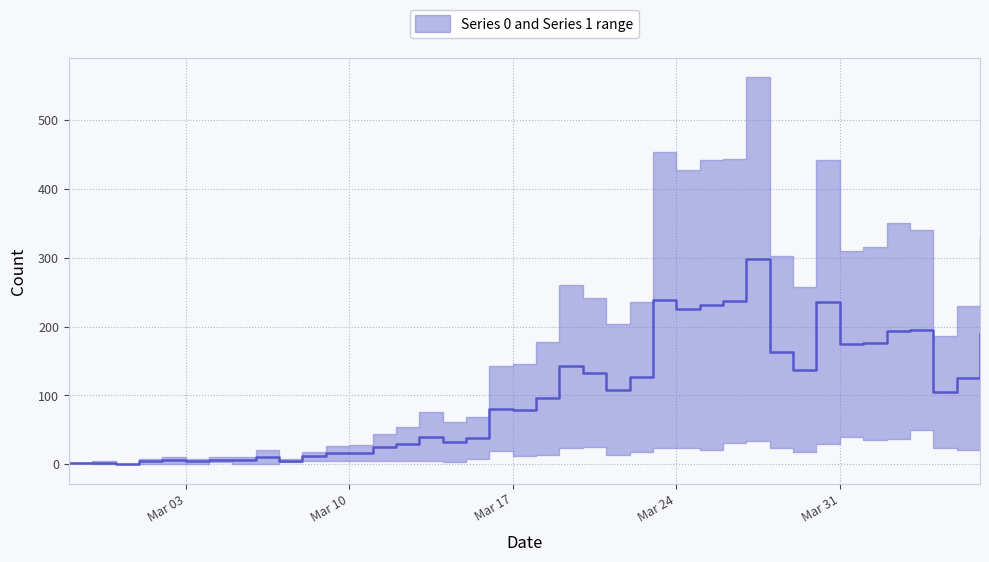

Count the number of categories in the chart.

40